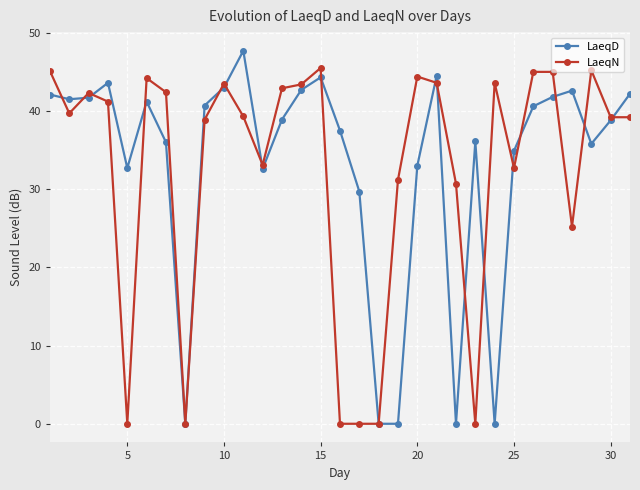

What is the highest value of the LaeqN series?

45.5